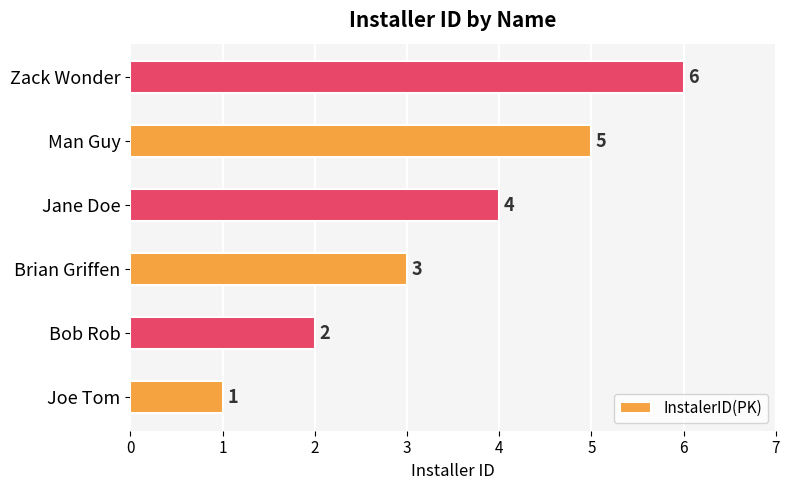

What is the ratio of the value at Jane Doe to the value at Bob Rob?

2.0